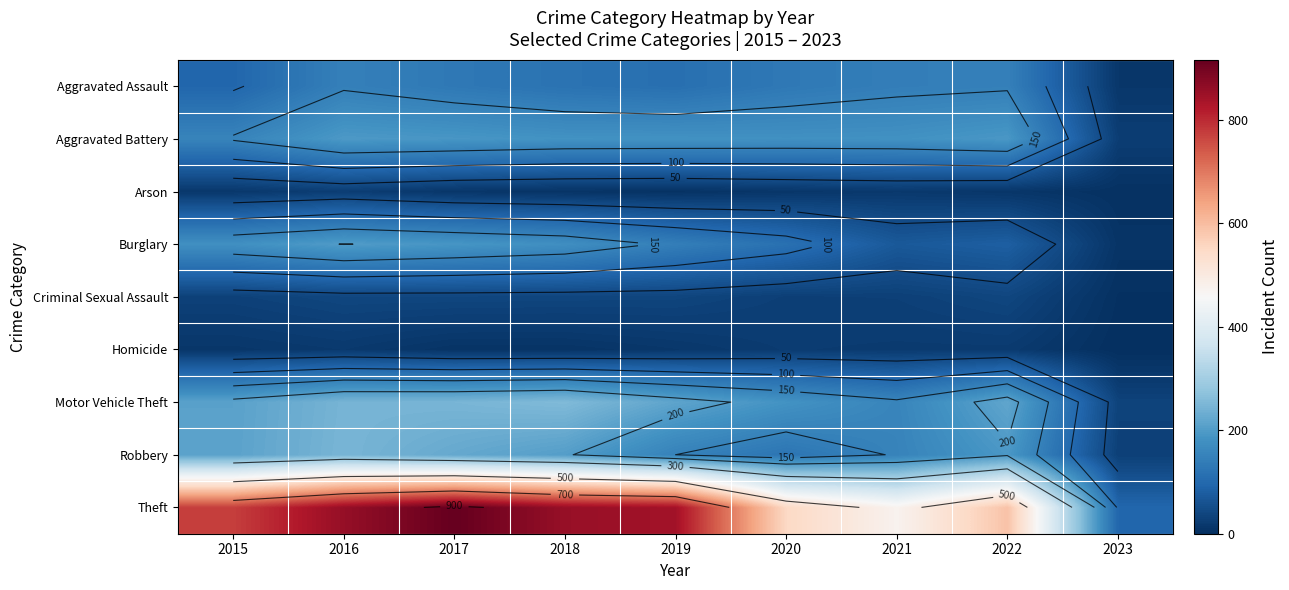

Which has a higher value, 2022 or 2023?

2022